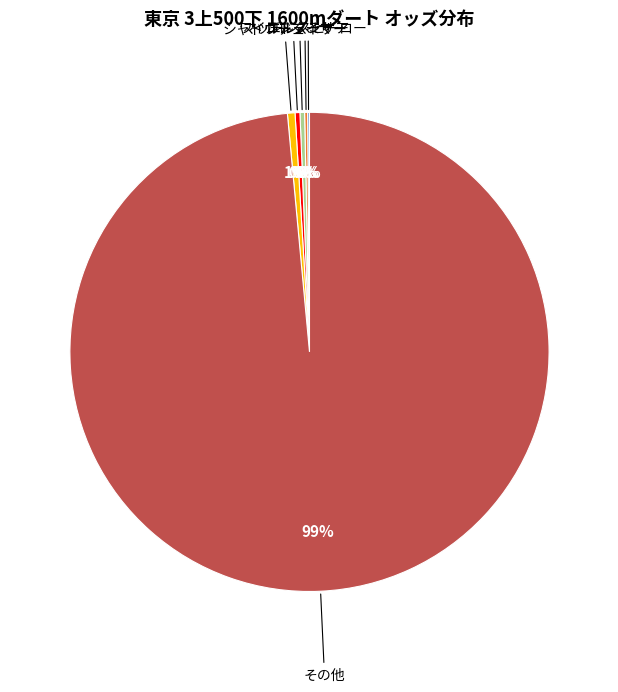

Is there a majority slice in this chart?

Yes